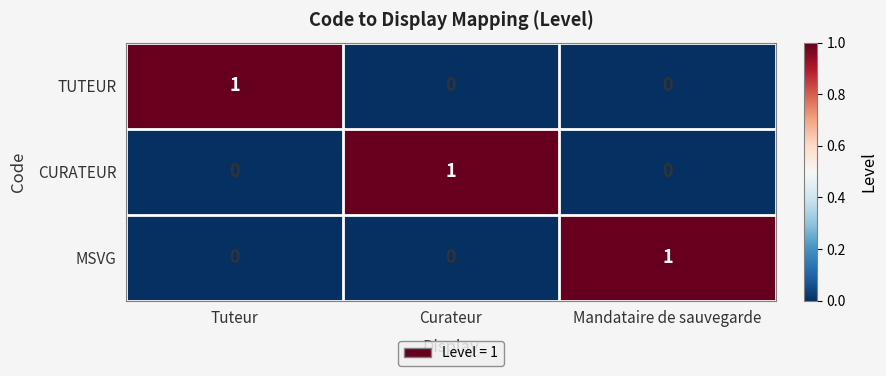

True or false: MSVG has a value of 2 at Mandataire de sauvegarde.

False